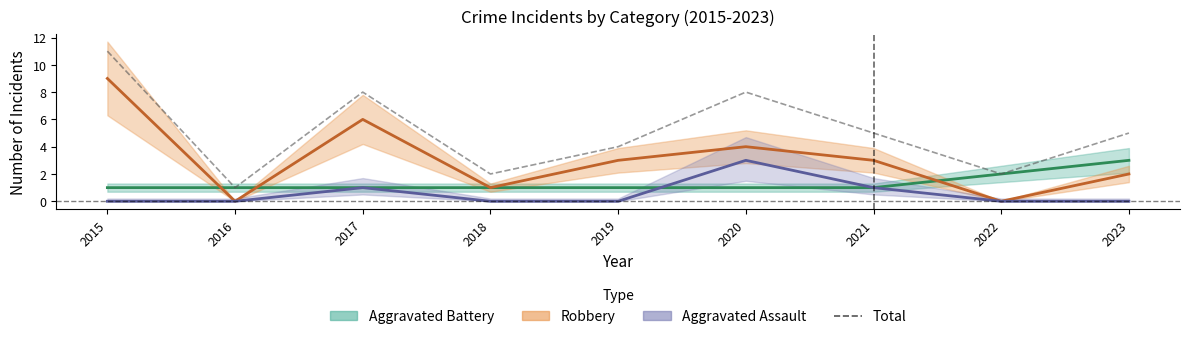

Which has a higher value, 2023 or 2016?

2023